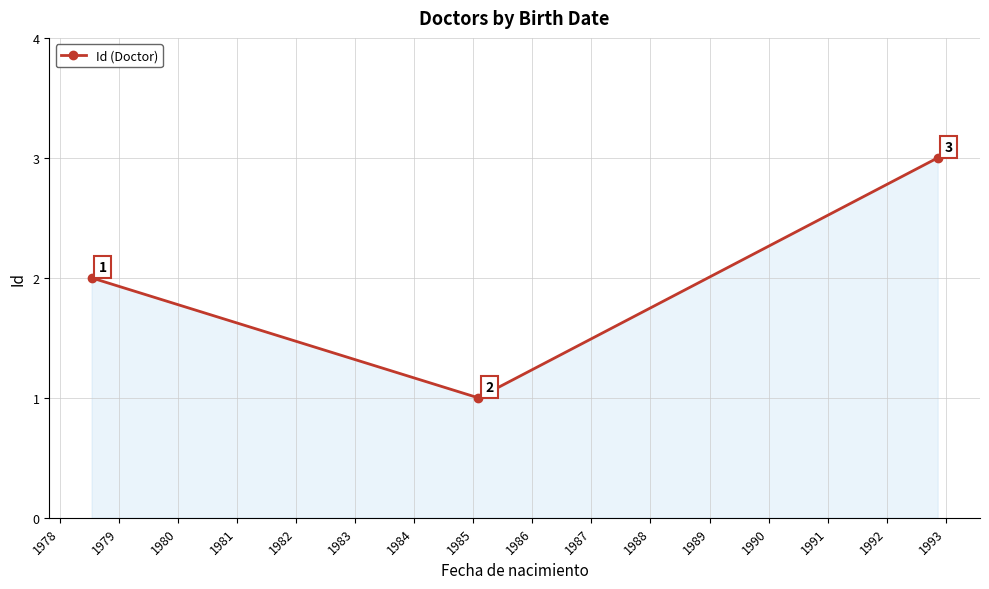

What is the maximum value shown in the chart?

3